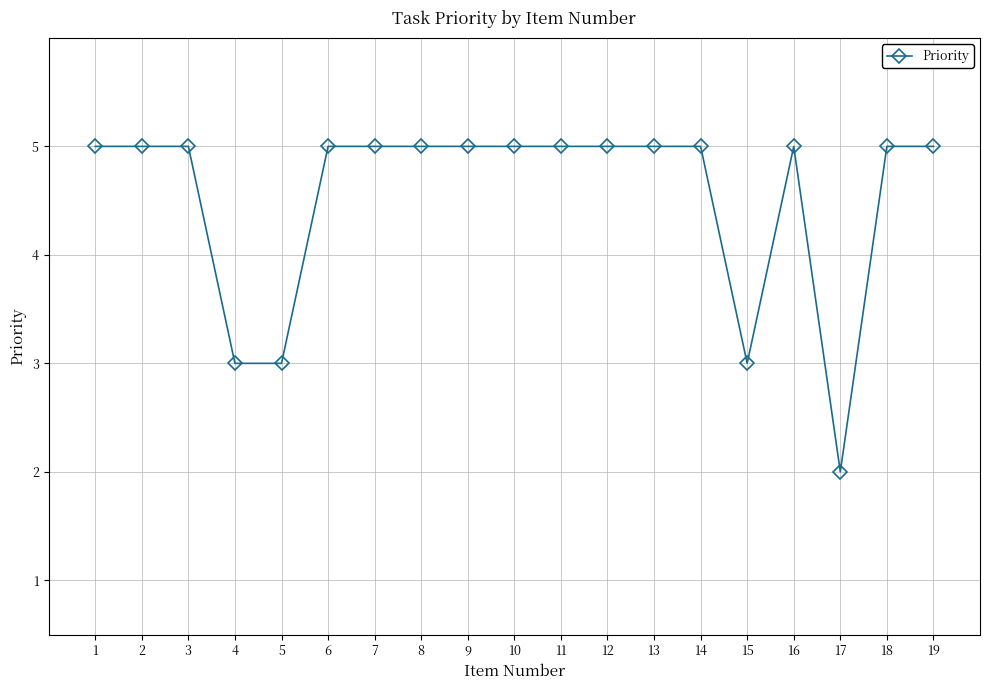

Count the values in the range 5 to 6.

15